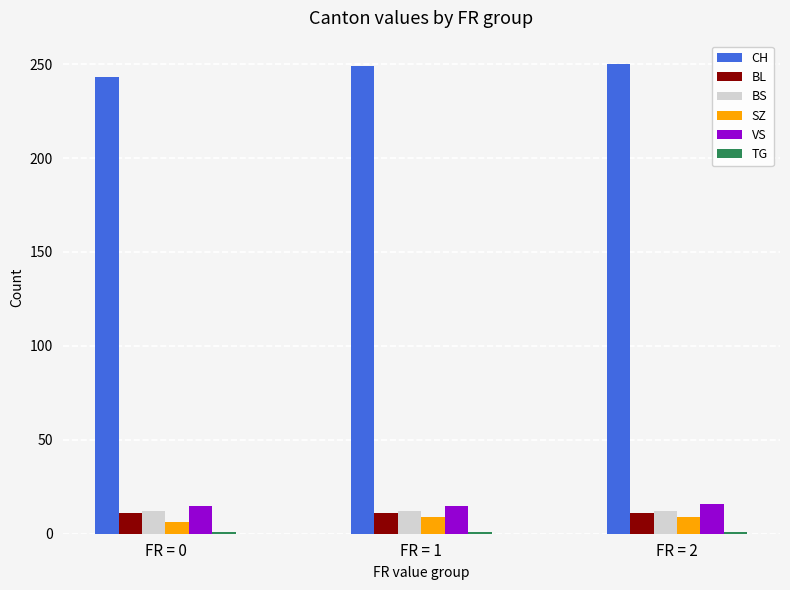

What is the average value of the VS series?

15